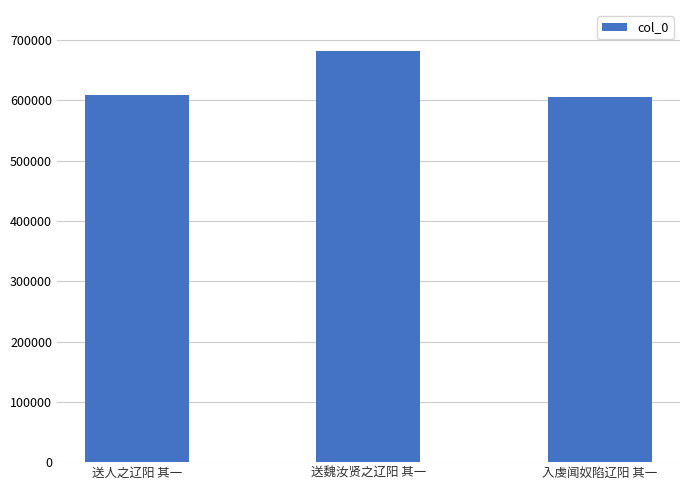

What is the sum of all values?

1896815